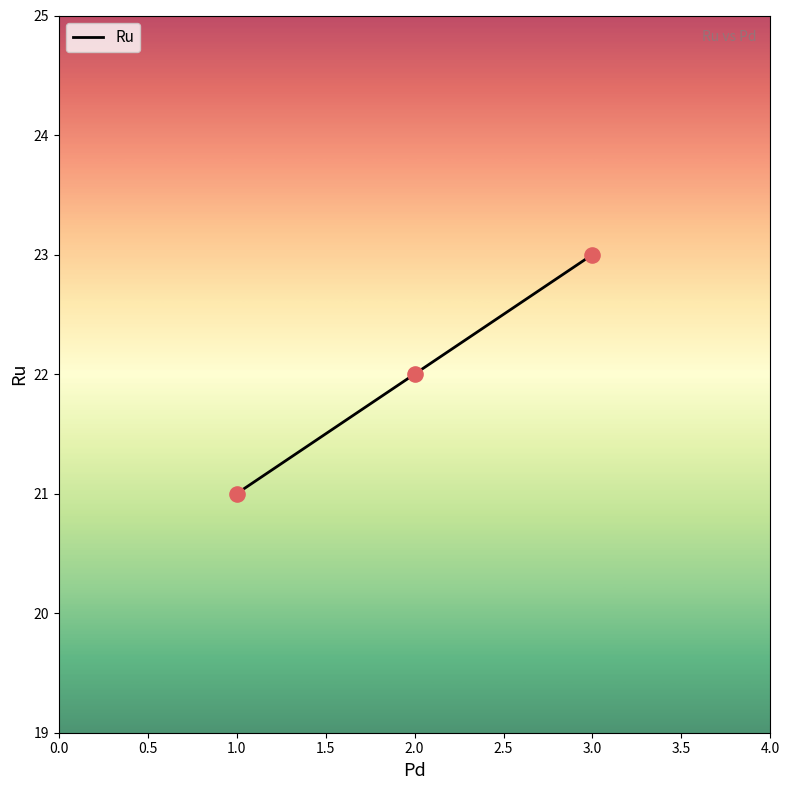

What is the change in value from 2.0 to 3.0?

+1